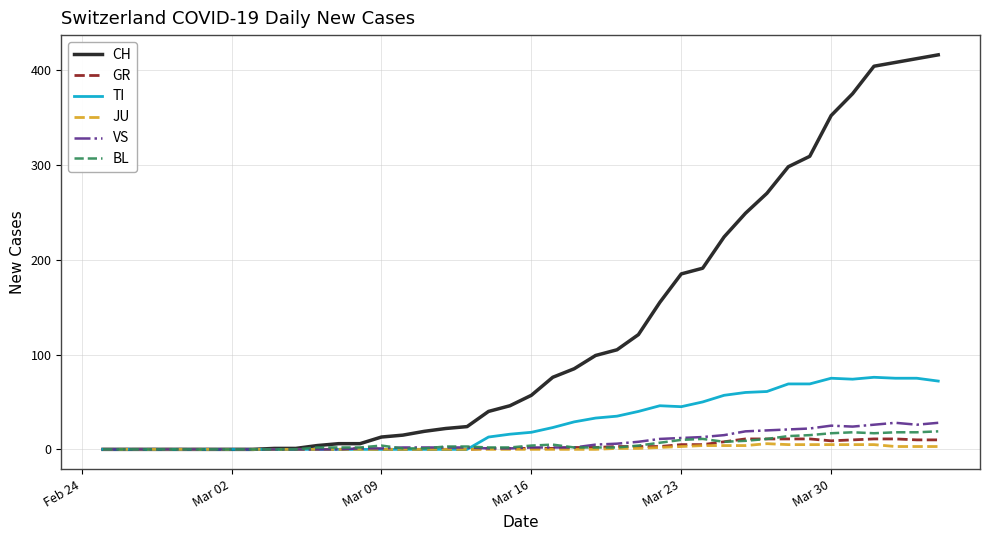

What is the highest value of the GR series?

11